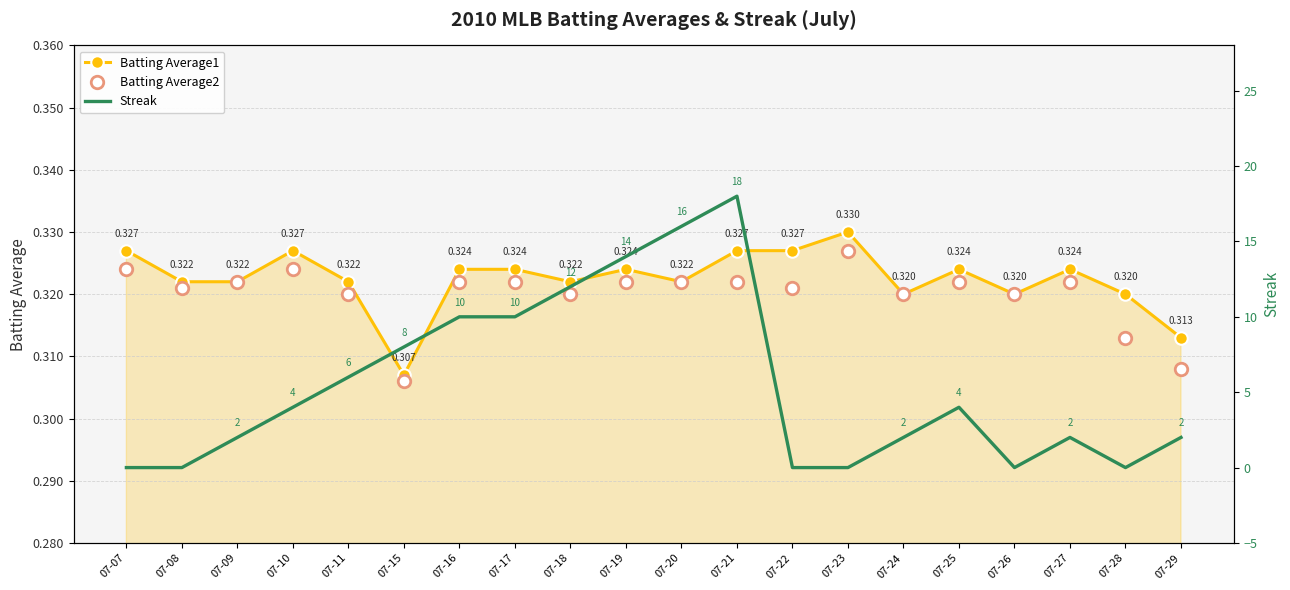

At how many categories does at least one series exceed 0?

20